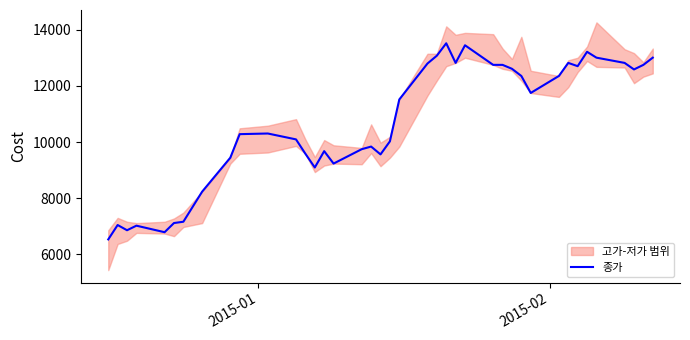

What is the minimum value shown in the chart?

6527